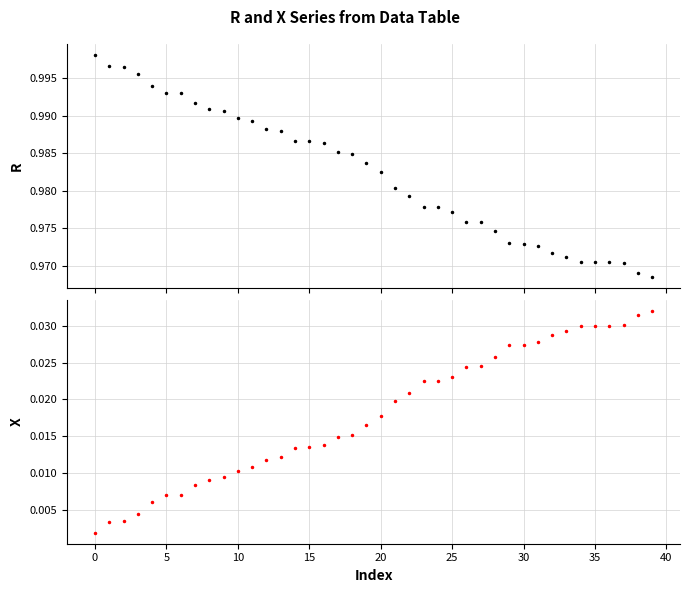

What is the approximate value of R at 35?

1.0